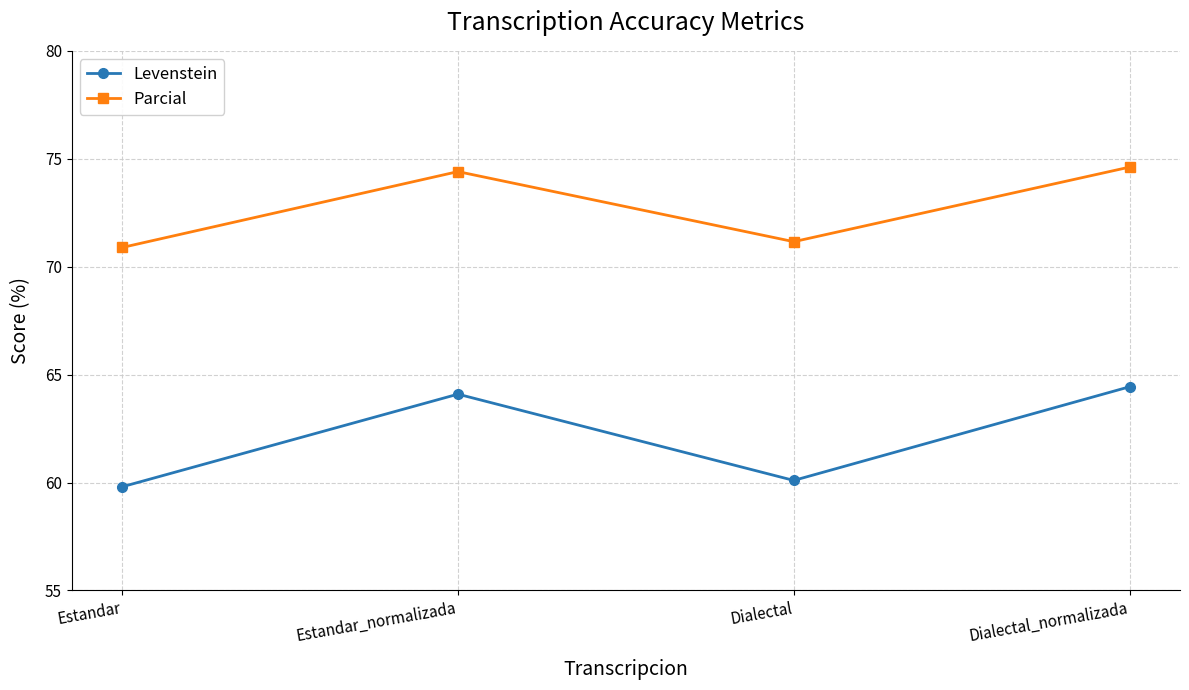

Which series changed the most between Estandar and Dialectal?

Levenstein